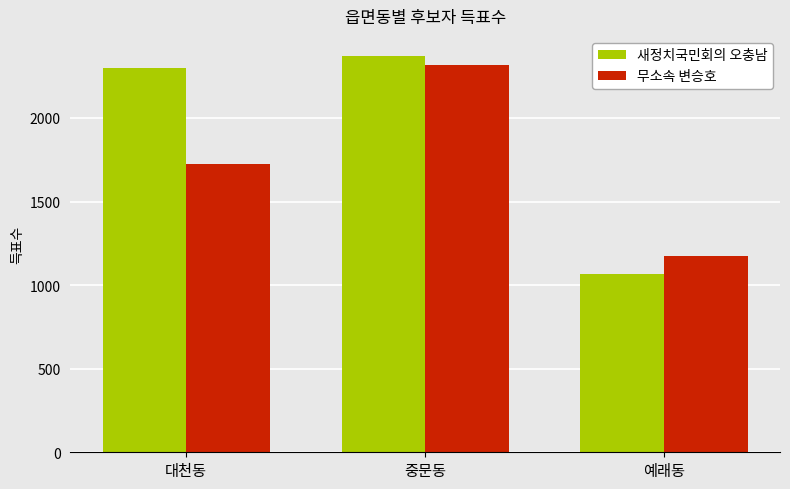

How many groups of bars are there?

3